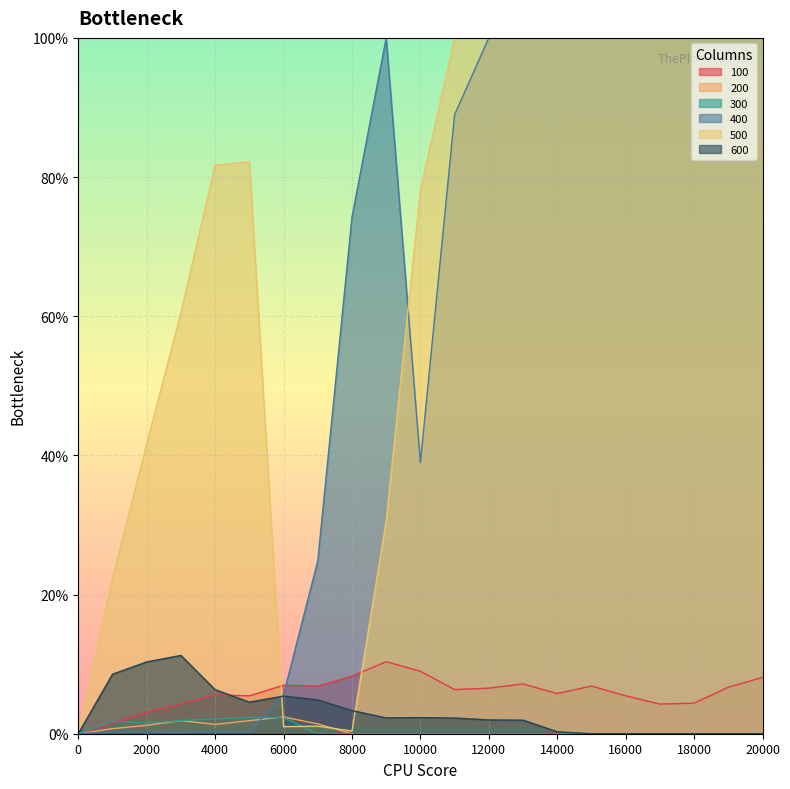

At which label is 500 closest to 50?

2000